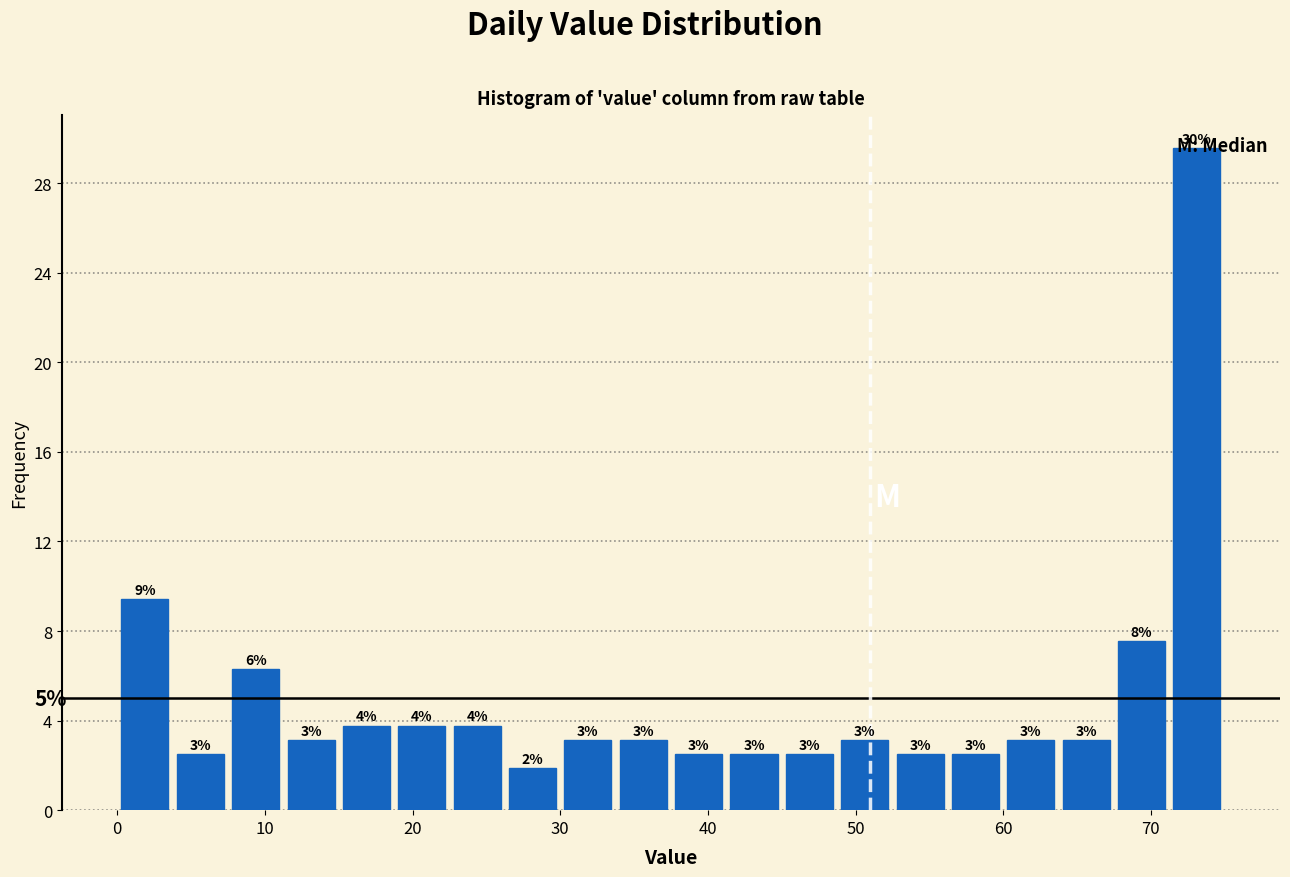

Read against the x-axis, roughly where is the centre of the tallest bar?

73